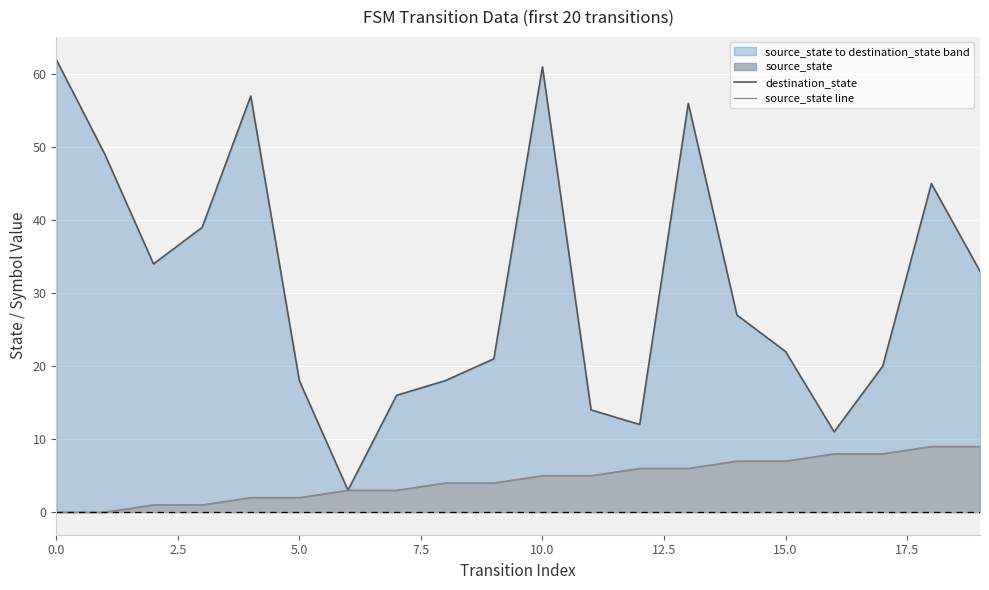

Is it true that destination_state equals 18 at 13?

False